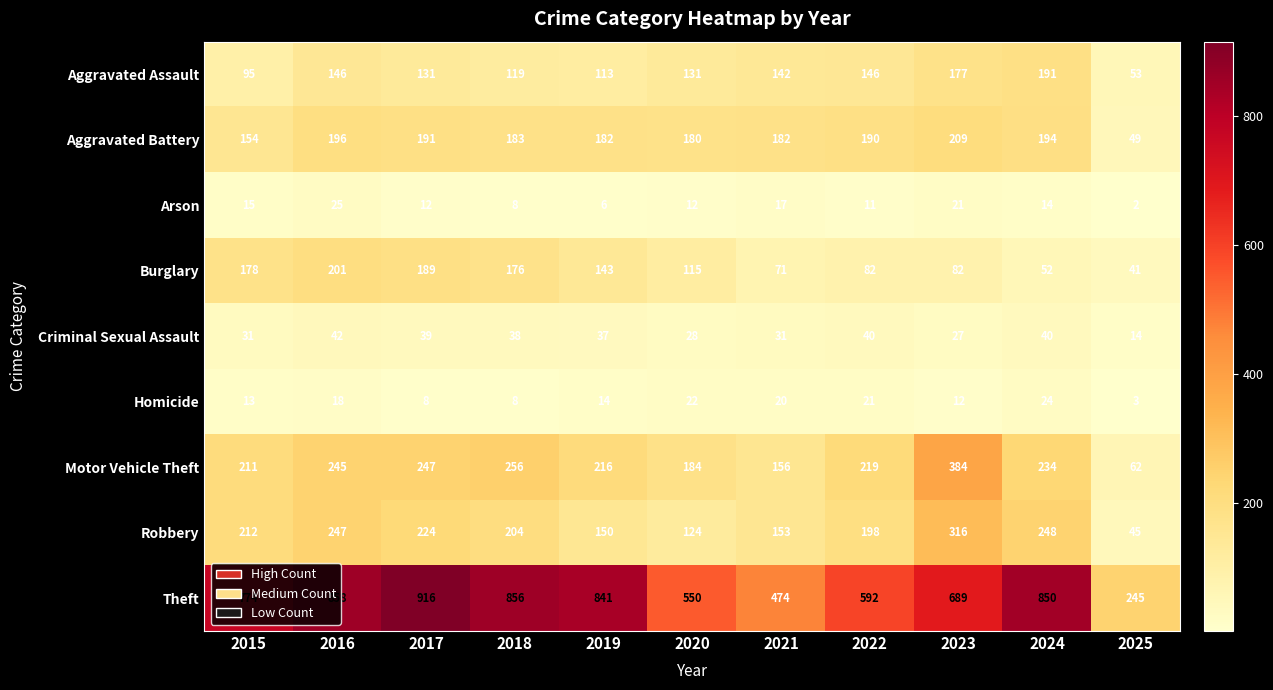

The value of Arson at 2024 is 22. True or false?

False